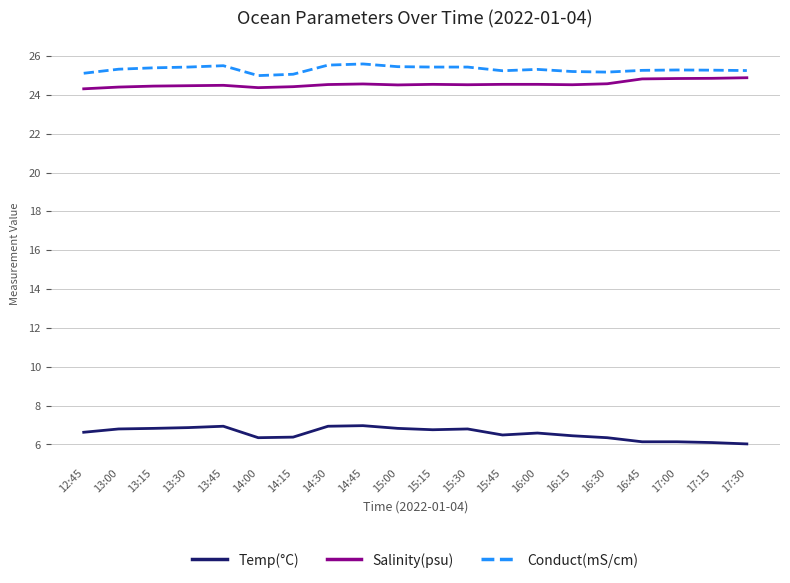

True or false: Conduct(mS/cm) and Salinity(psu) cross at least once.

False